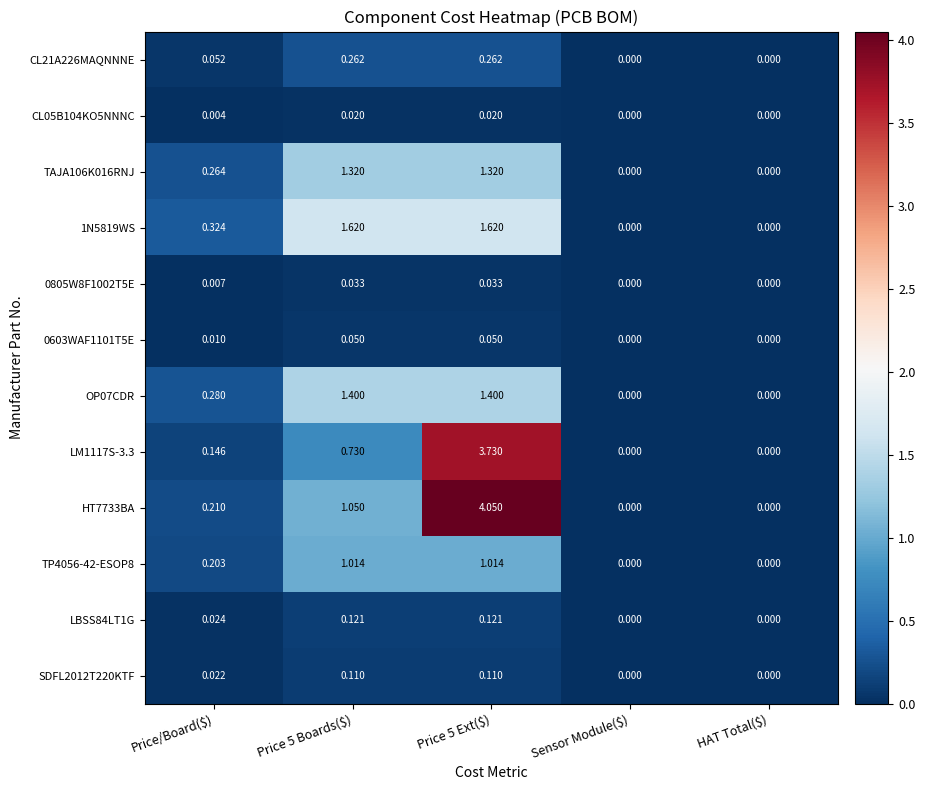

What is the greatest value displayed?

4.0